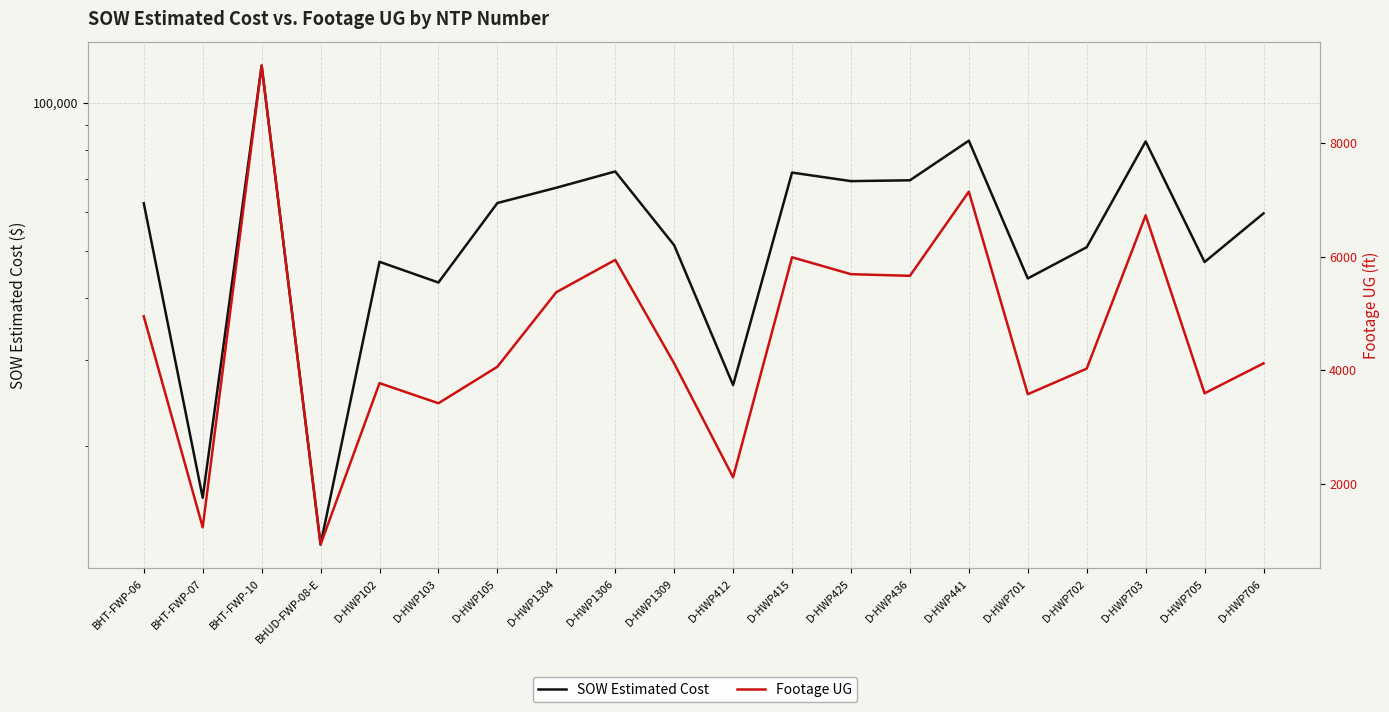

Is it true that Footage UG equals 5464.3 at D-HWP102?

False